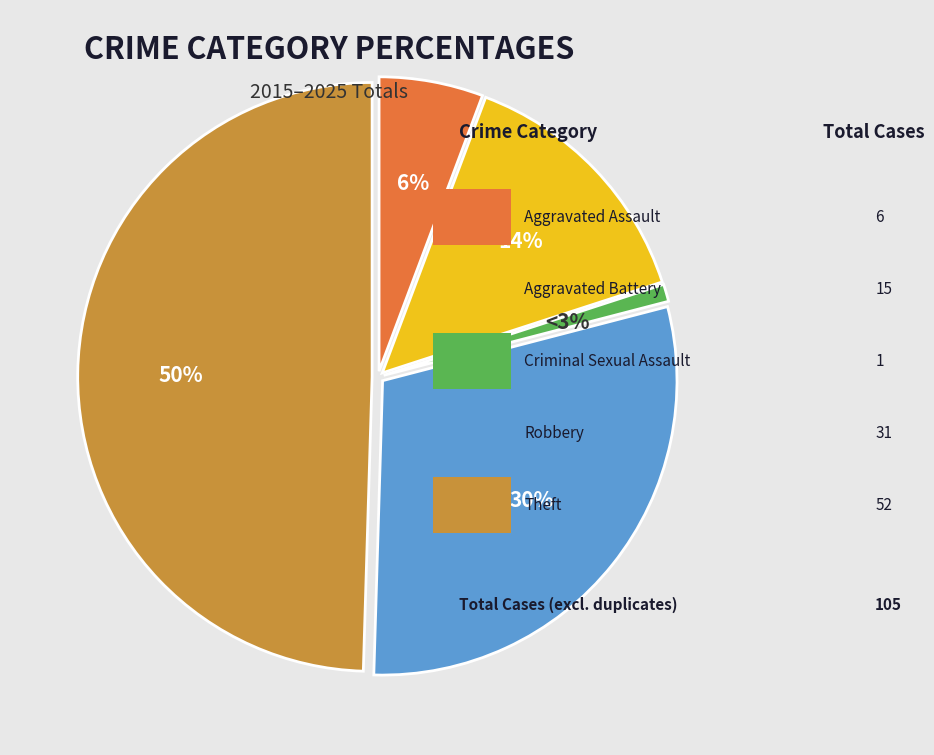

What is the smallest slice in the pie chart?

Criminal Sexual Assault